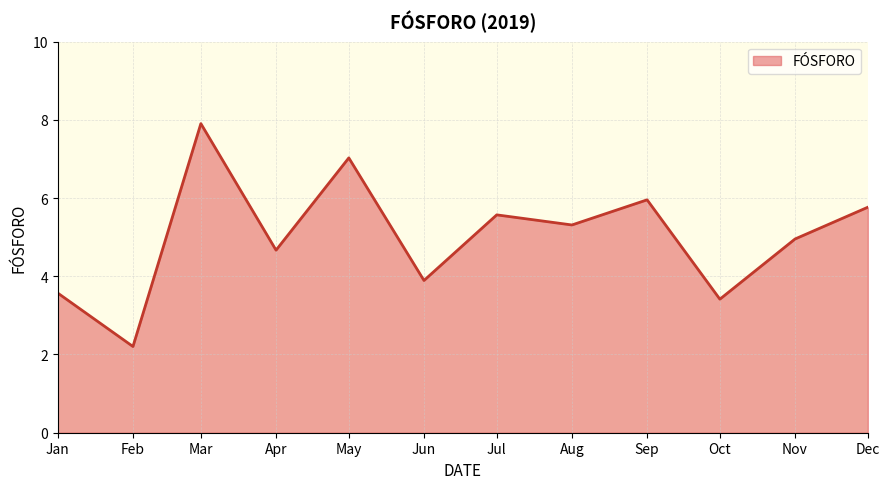

Is it true that the value at Apr is 2.3?

False